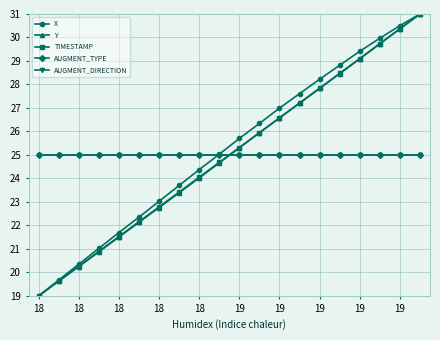

Rank the series by their maximum value, from highest to lowest.

X, Y, TIMESTAMP, AUGMENT_TYPE, AUGMENT_DIRECTION